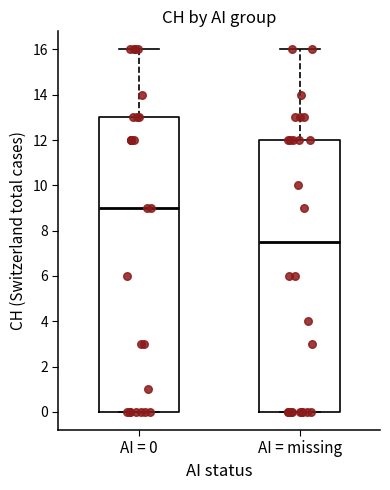

Which box has the highest median line?

AI = 0